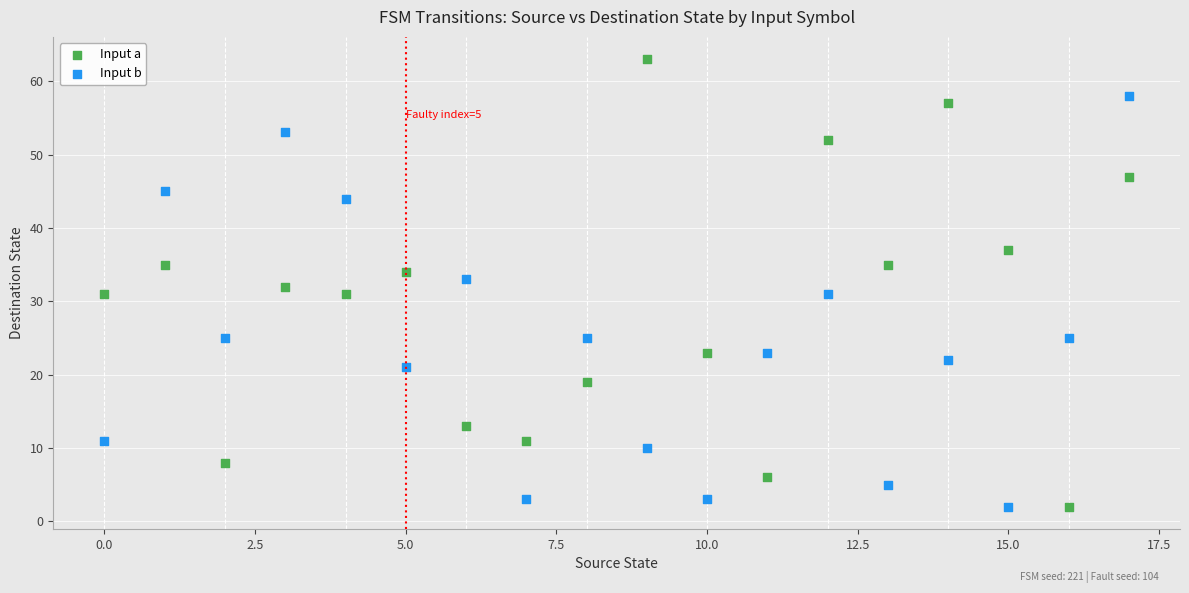

Which series contains the highest Y value?

Input a